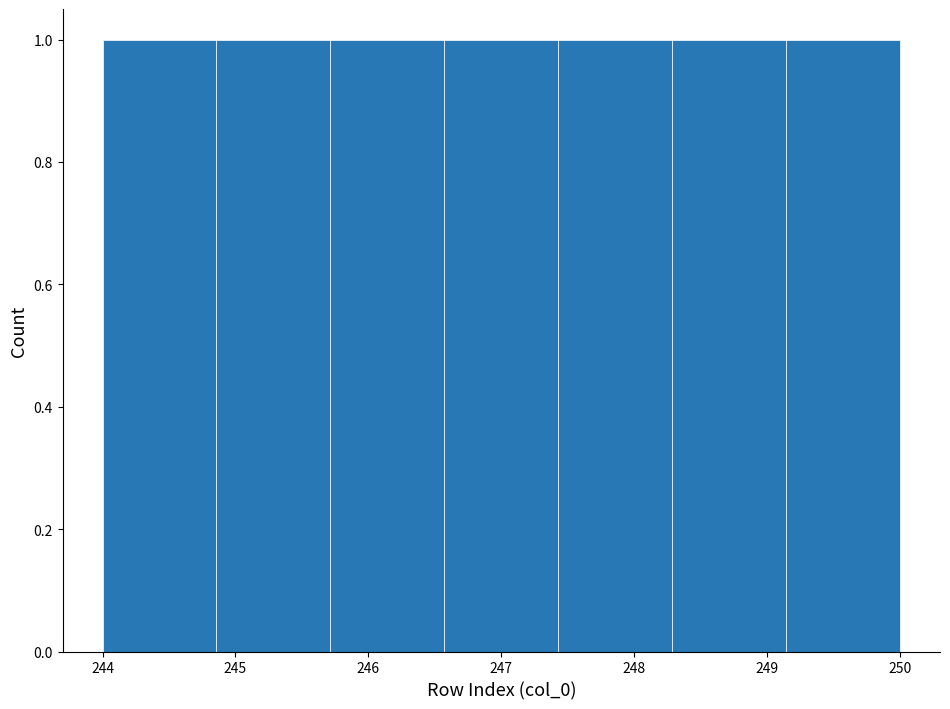

What is the height of the bar covering 246.6 to 247.4 on the x-axis? Neither the bar edges nor the heights are printed on the chart, so give them approximately, as read against the axes.

1